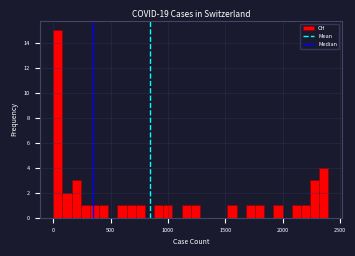

Around what value on the x-axis is the tallest bar? Give the approximate position of its centre, as read against the axis.

50